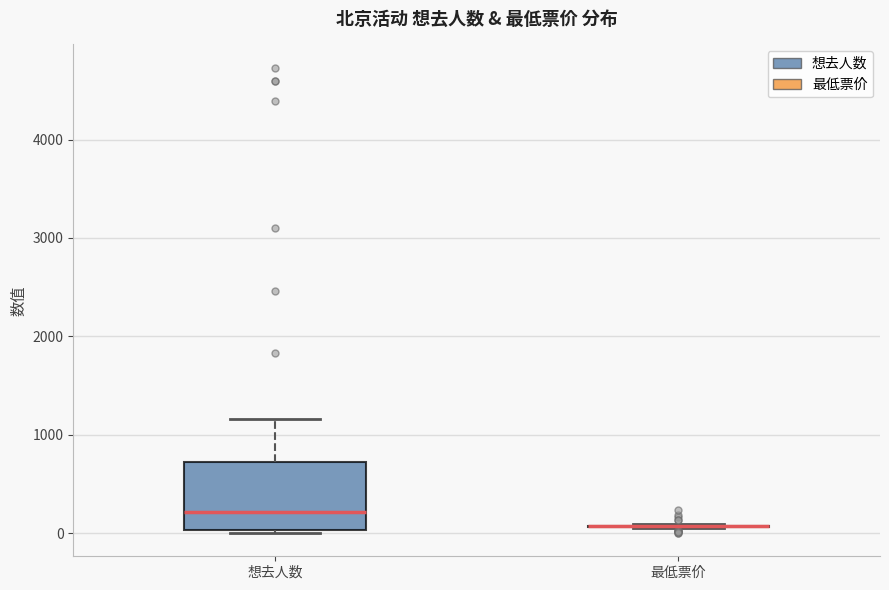

Comparing the boxes themselves (not the whiskers), which one is the tallest?

想去人数